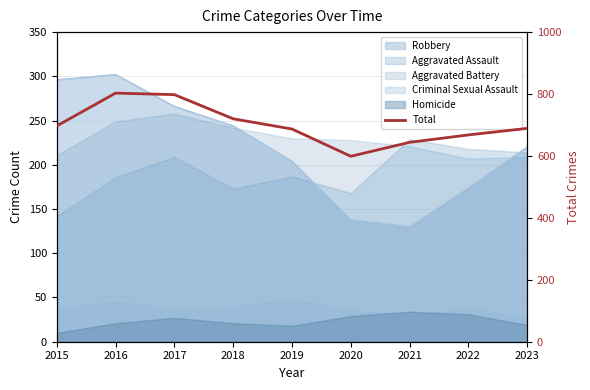

What is the difference between the maximum and minimum values?

204